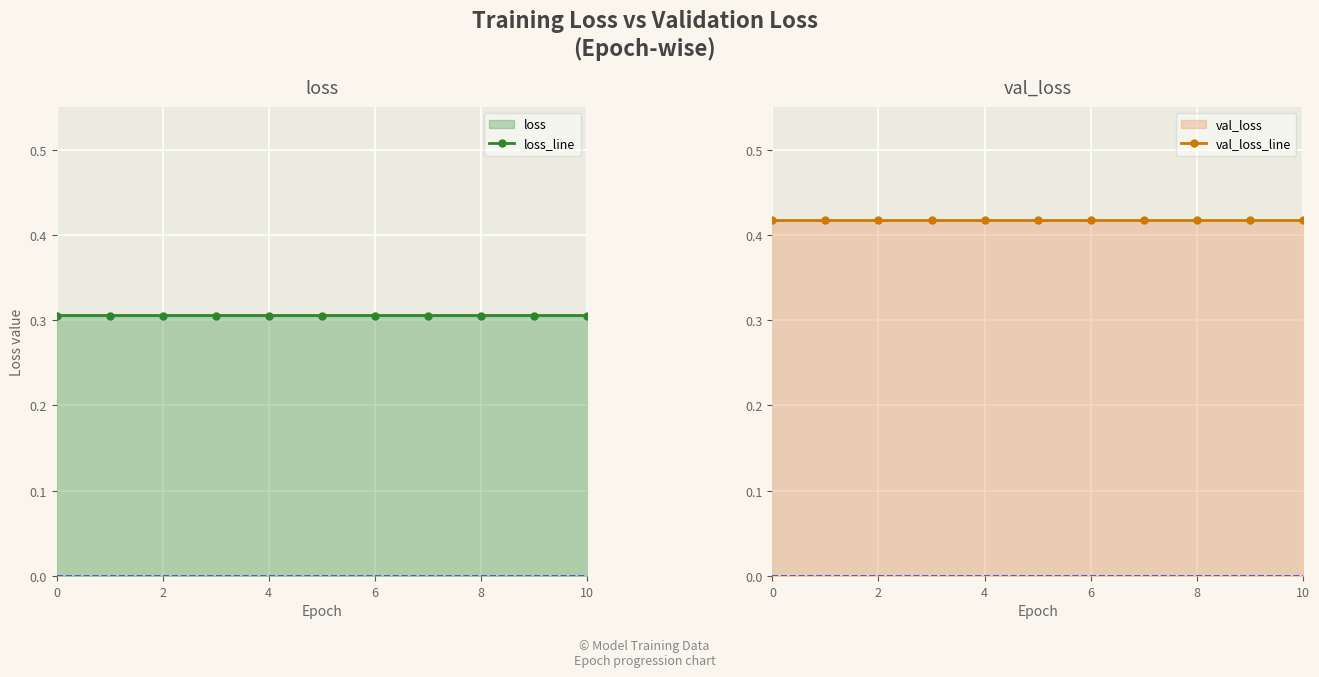

What is the value of the loss_line point at the 2nd from the left?

0.3